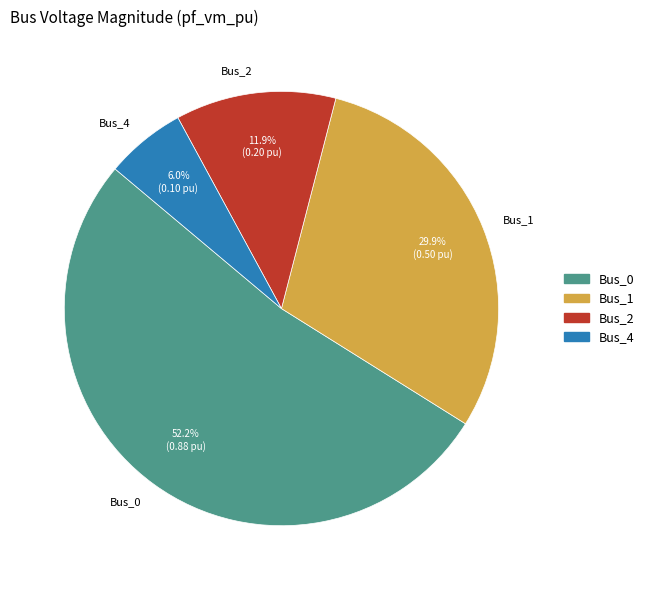

Which slice represents more than half of the pie?

Bus_0